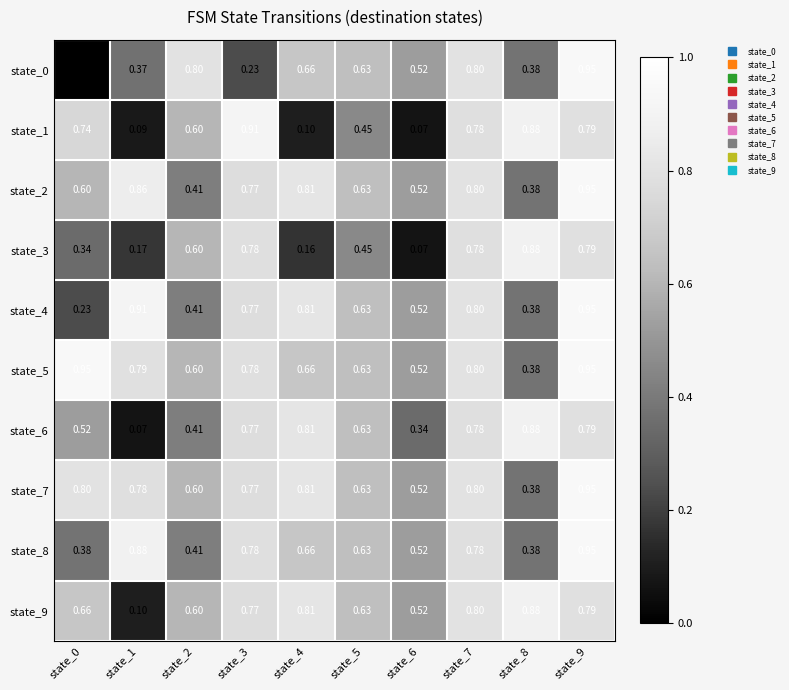

Is the value of state_2 at state_9 greater than the value of state_7 at state_4?

Yes